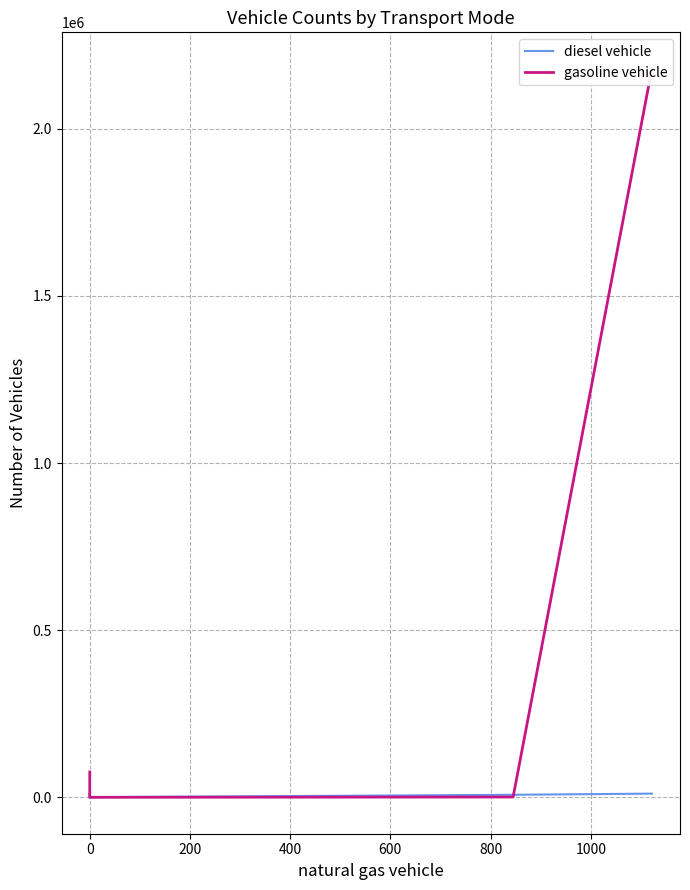

True or false: gasoline vehicle has a value of 3380636.5 at −200.

False